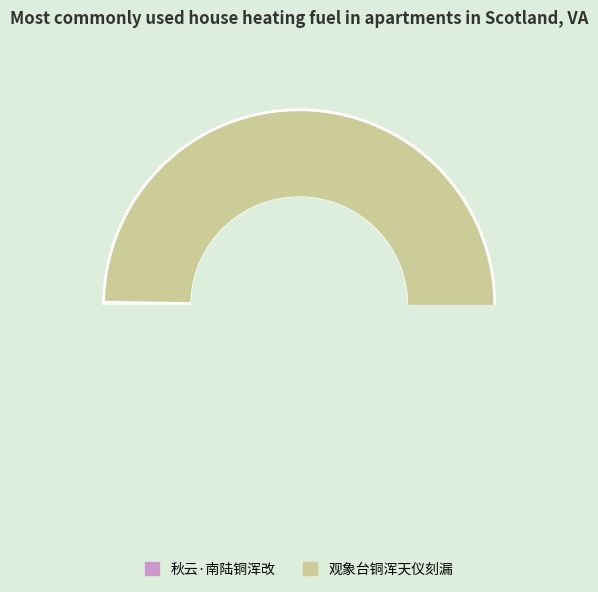

What portion of the pie excludes 观象台铜浑天仪刻漏?

0.3%